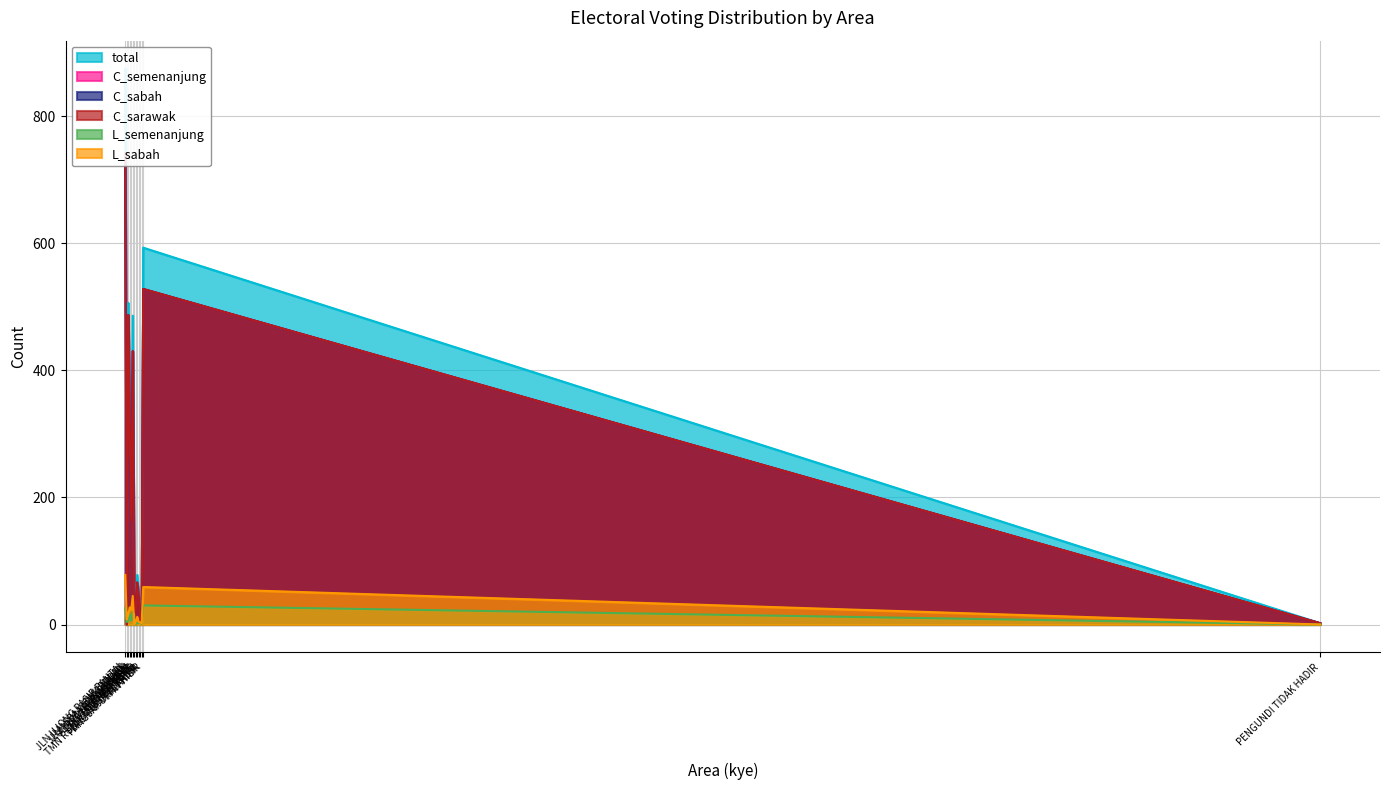

Where does the C_semenanjung series first go above 66?

JLN UJONG PASIR PANTAI